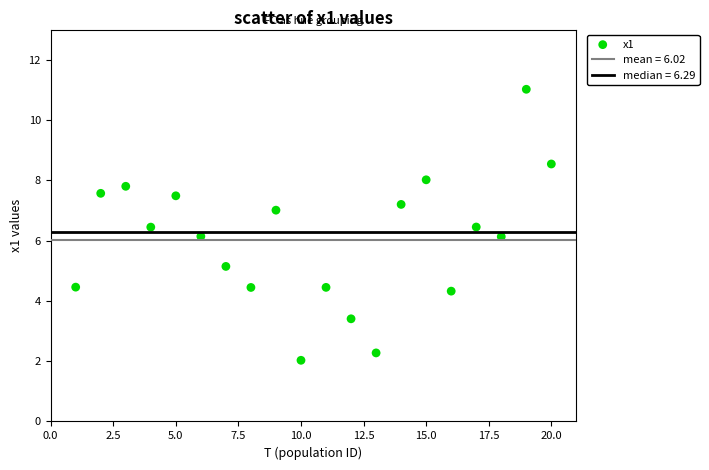

What is the range of X values (max minus min)?

19.0